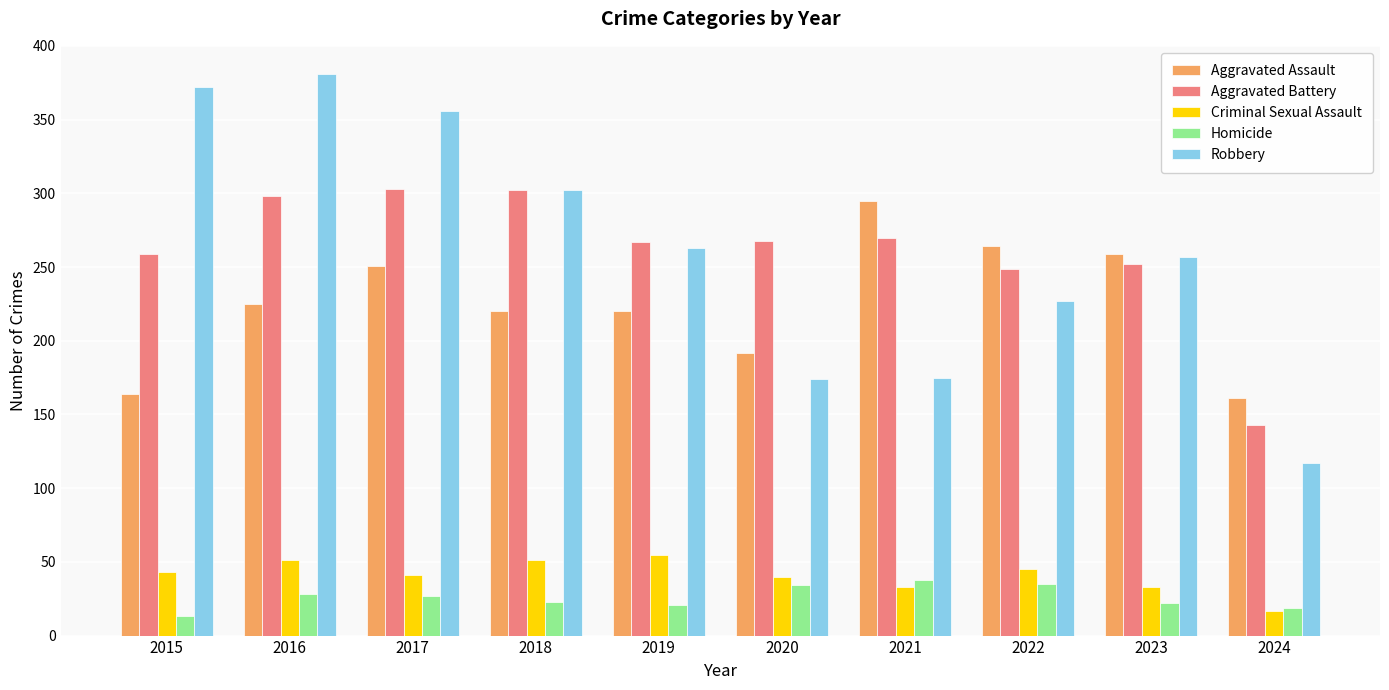

Where does the Homicide series first go above 27?

2016